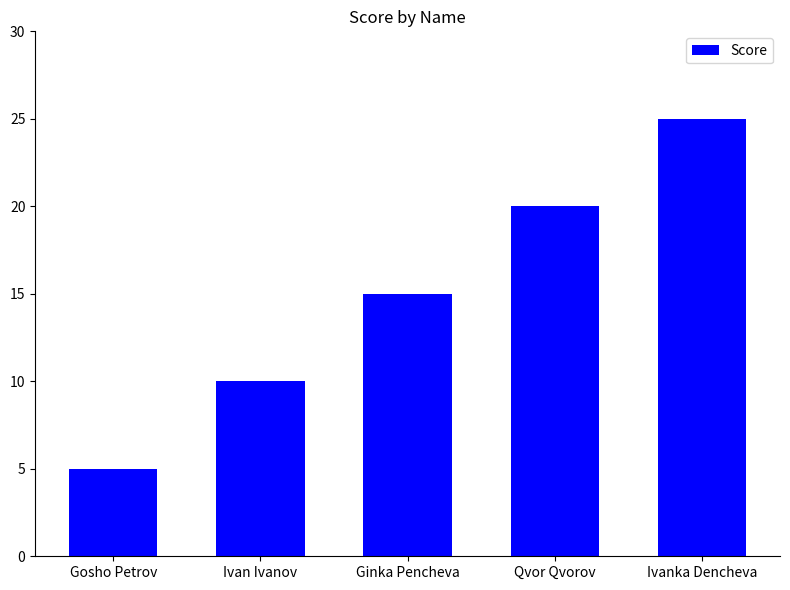

What is the average value?

15